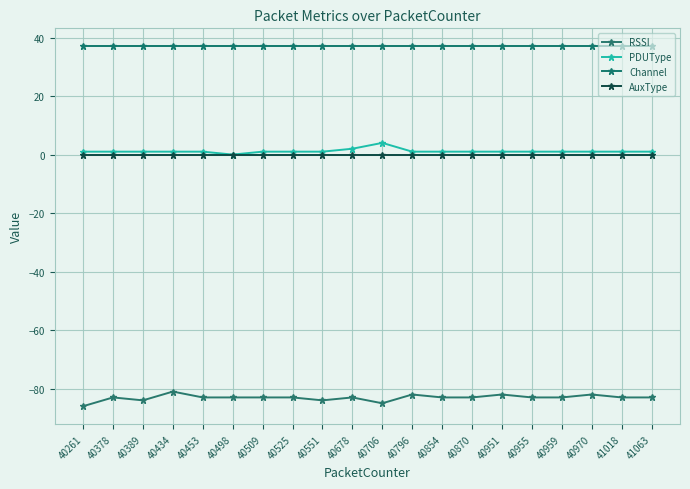

What are all the series names shown in the legend?

RSSI, PDUType, Channel, AuxType